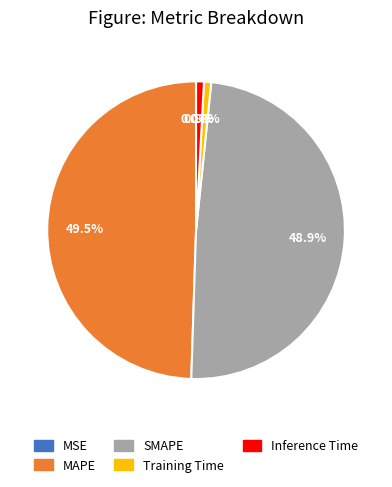

What portion of the pie excludes SMAPE?

51.1%